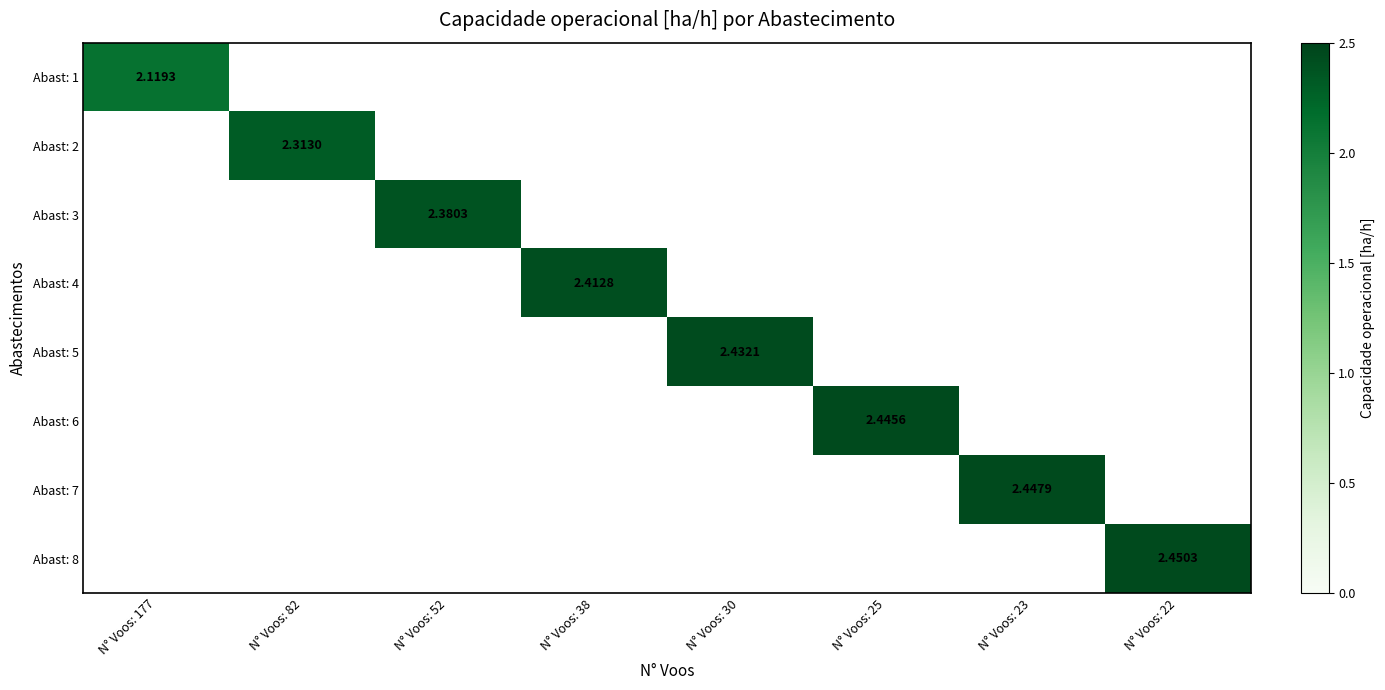

Which category has the highest value across all series?

N° Voos: 22